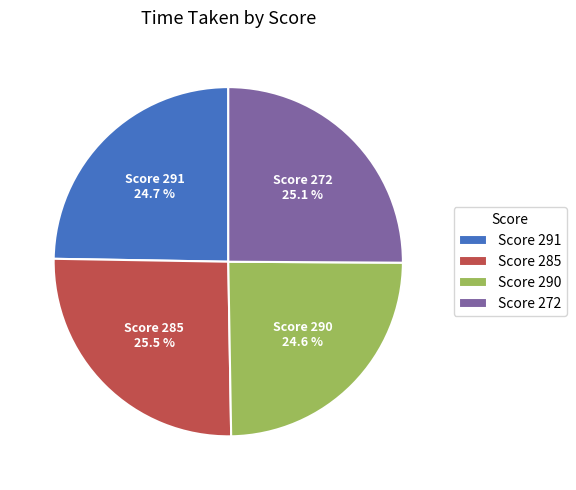

What is the ratio of the value at Score 272 to the value at Score 291?

1.0